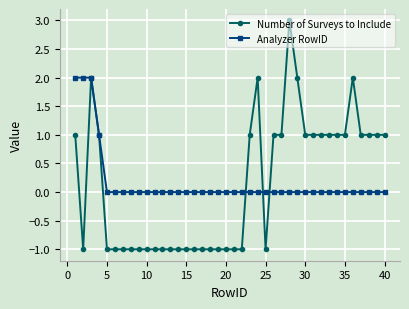

Which series ends up on top after the final intersection of Analyzer RowID and Number of Surveys to Include?

Number of Surveys to Include